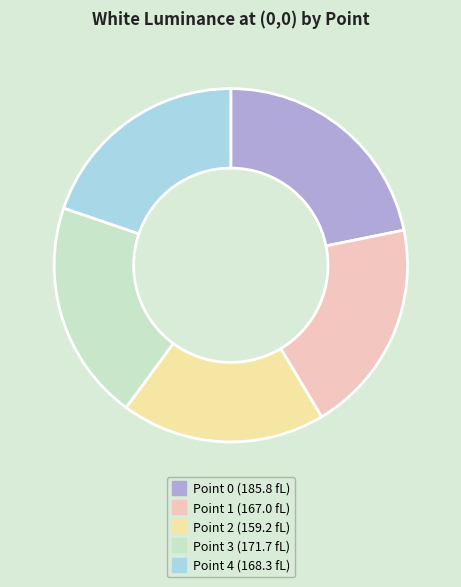

Does Point 1 represent more than half of the total?

No